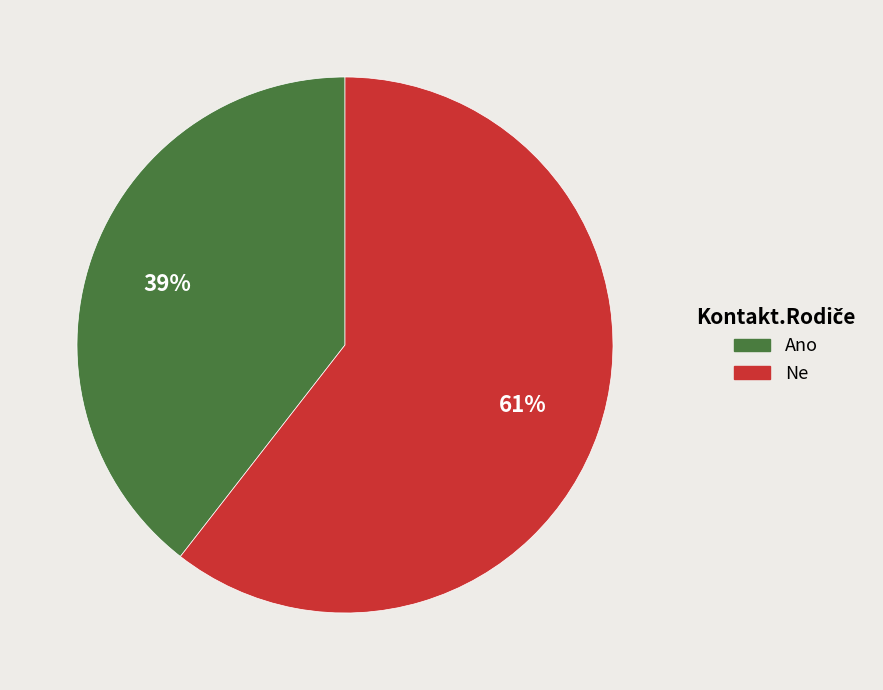

Is there a majority slice in this chart?

Yes